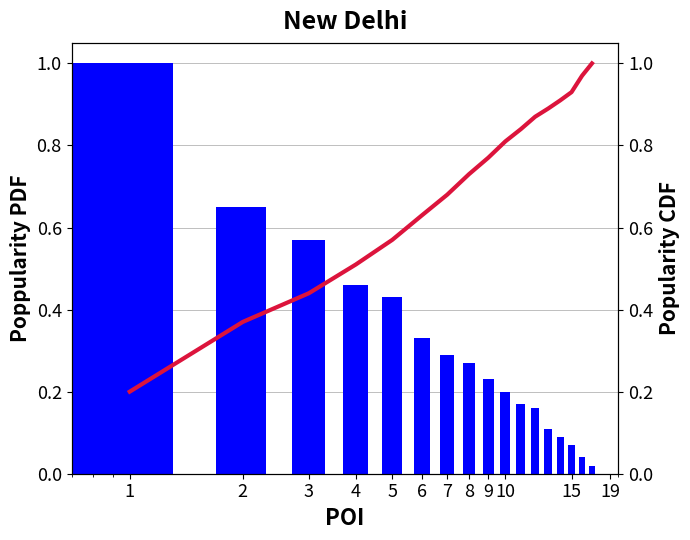

Reading right to left, list all the values displayed in this chart.

Popularity PDF: 0.0	0.0	0.1	0.1	0.1	0.2	0.2	0.2	0.2	0.3	0.3	0.3	0.4	0.5	0.6	0.7	1.0
Popularity CDF: 1.0	1.0	0.9	0.9	0.9	0.9	0.8	0.8	0.8	0.7	0.7	0.6	0.6	0.5	0.4	0.4	0.2